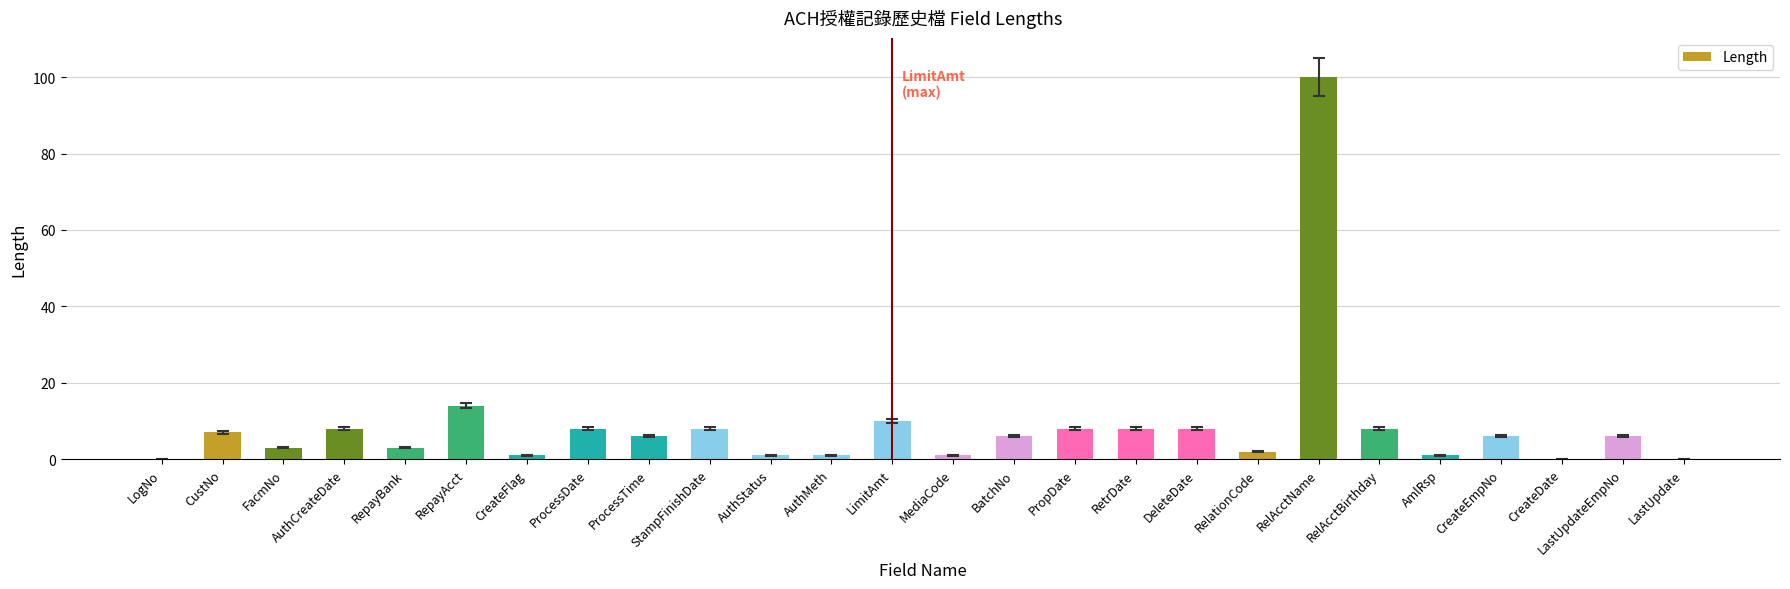

What value does the data have at ProcessDate?

8